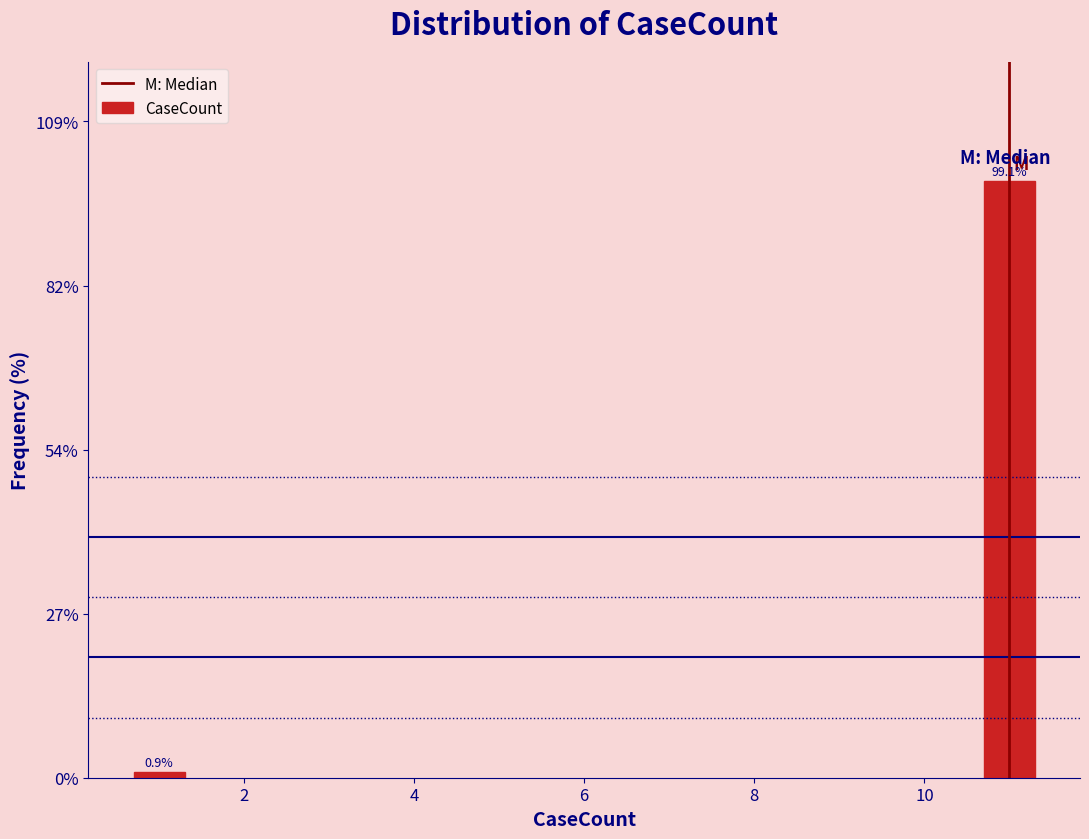

Reading right to left, extract all data points from this chart.

10=99.1	2=0.9